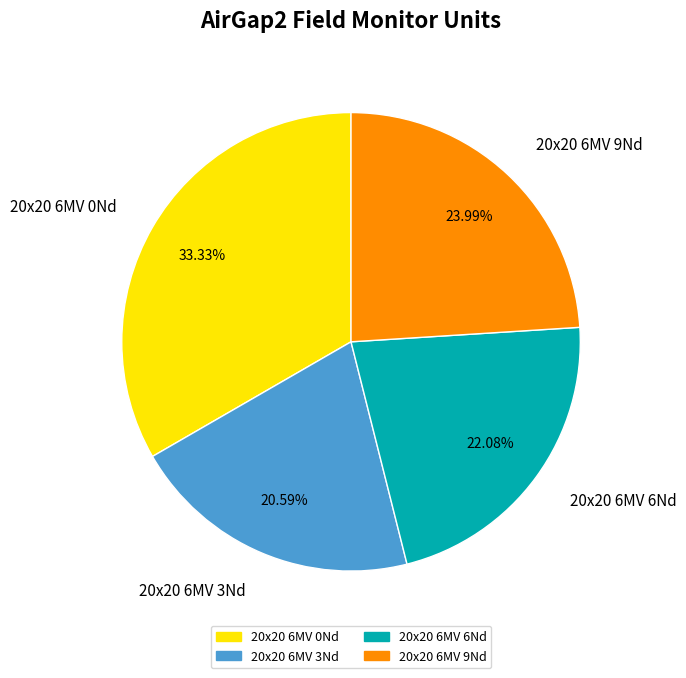

Which category has the smallest portion of the pie?

20x20 6MV 3Nd